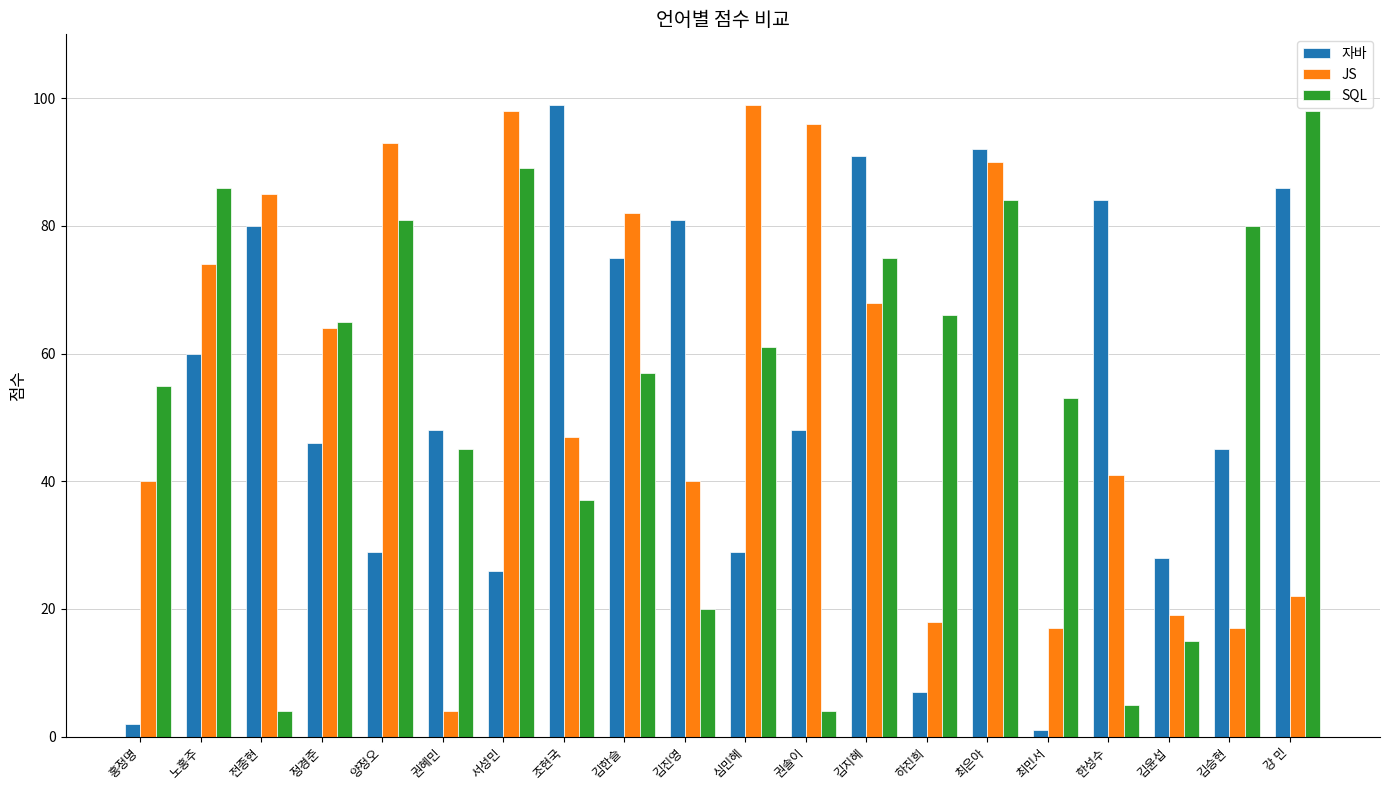

What value does the JS series have at 한성수?

41